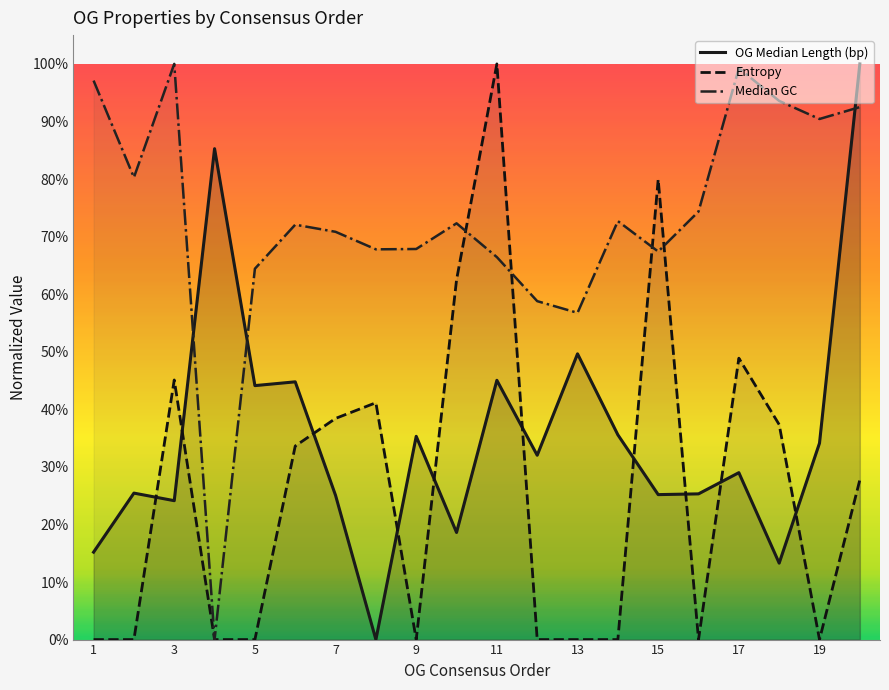

After their last crossing, which series has the higher values: Entropy or OG Median Length (bp)?

OG Median Length (bp)